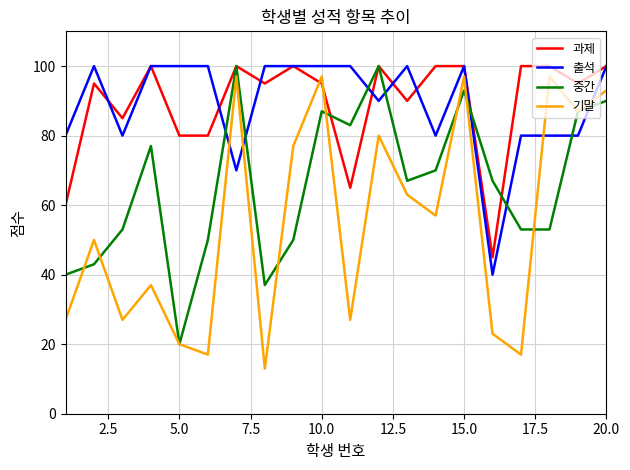

What is the maximum value for 기말?

97